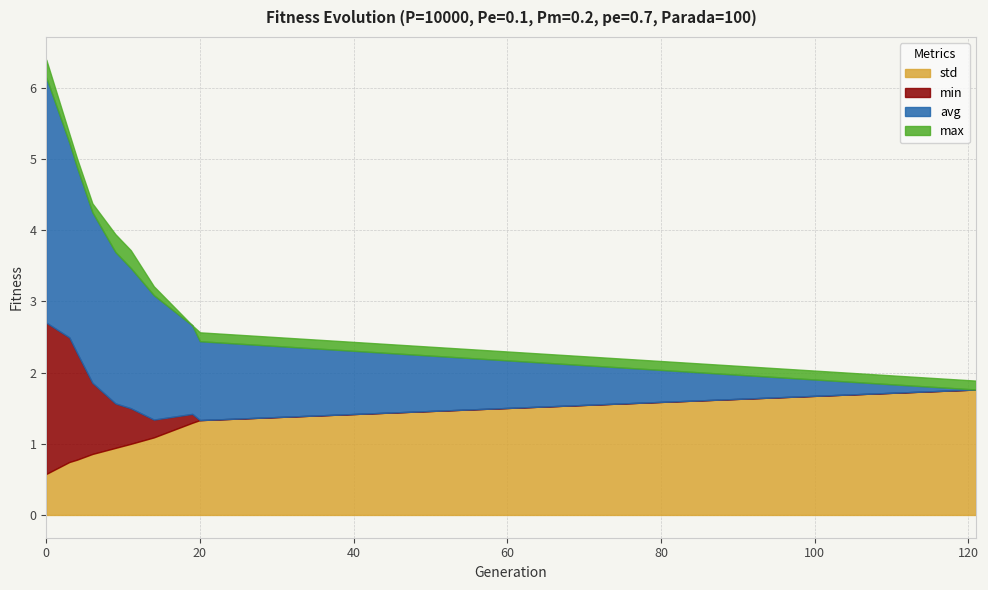

What is the highest value of the std series?

1.8